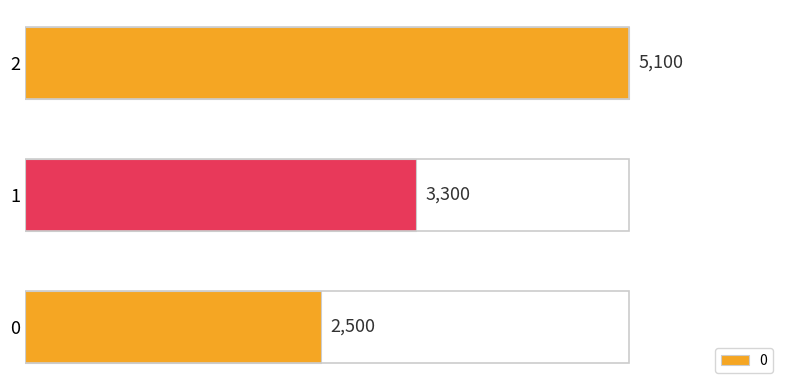

Reading top to bottom, transcribe all the data shown in this chart.

2=5100	1=3300	0=2500